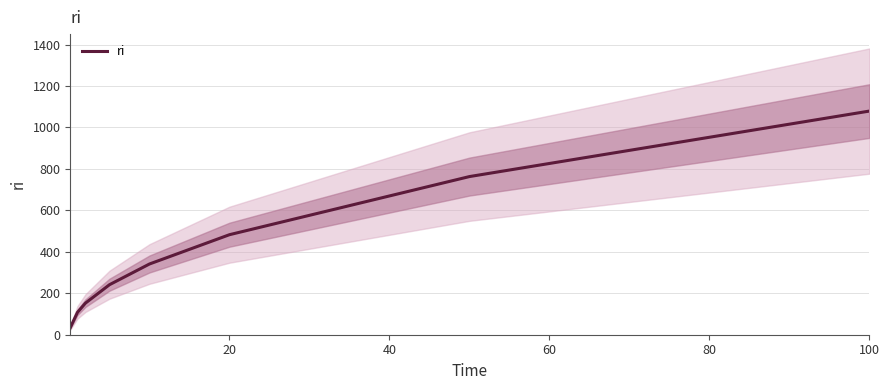

What is the maximum value for ri?

1079.1